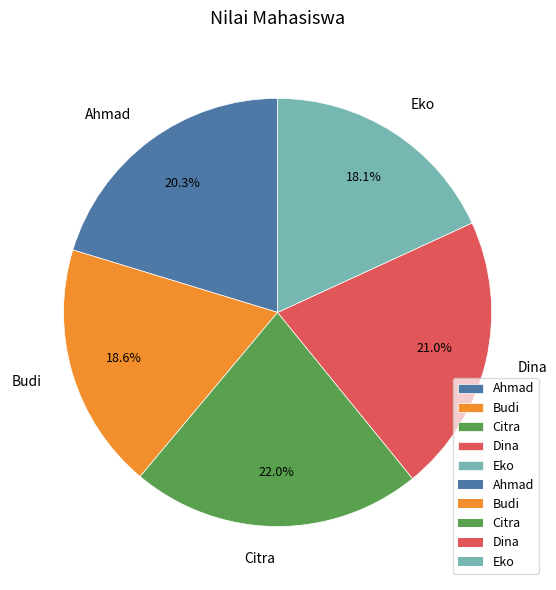

How many slices are in this pie chart?

5